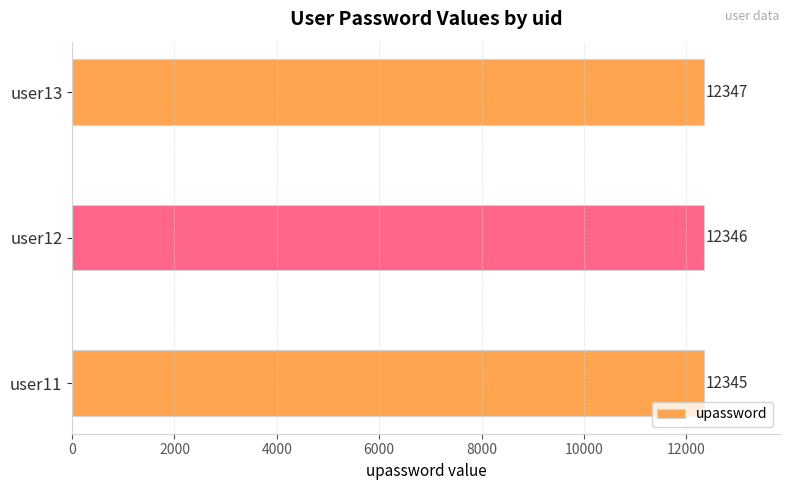

How many data points does each series have?

3